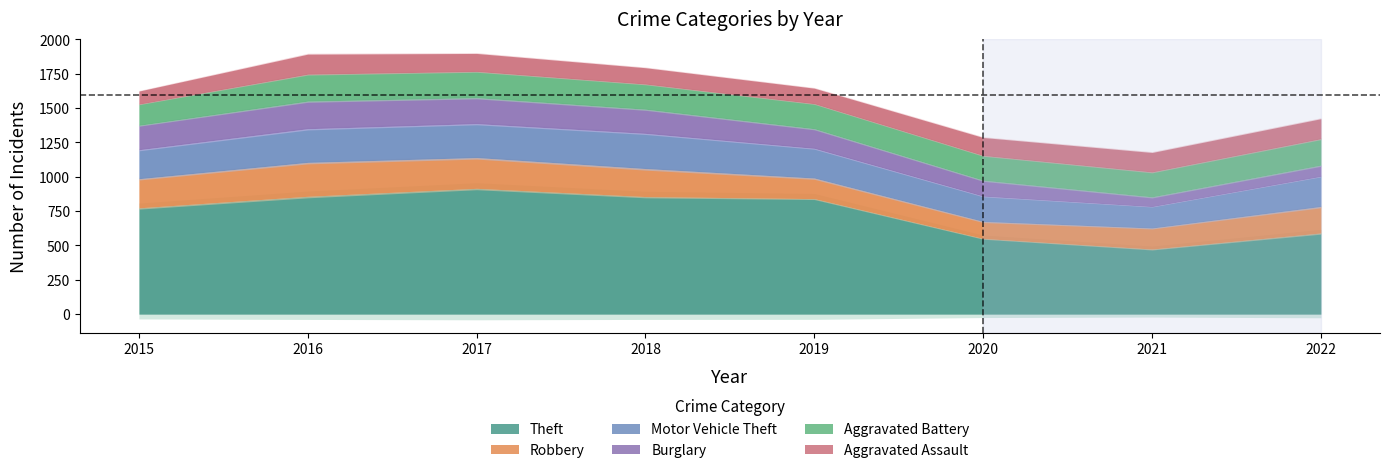

What is the average value of the Motor Vehicle Theft series?

217